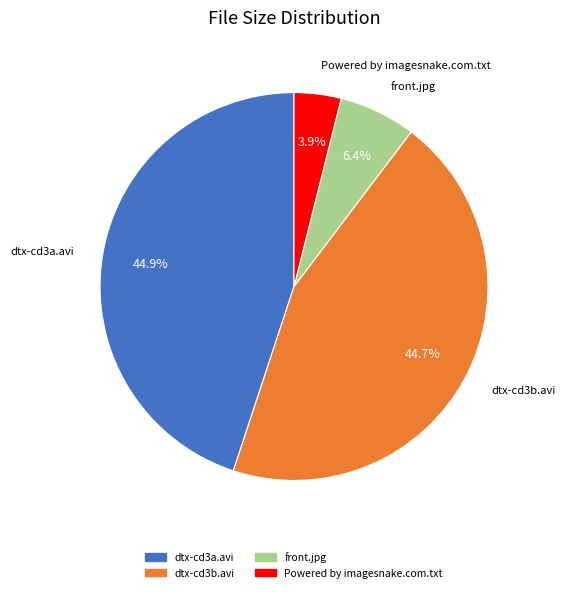

To the nearest percent, what is the difference between the largest and smallest slice percentages?

41%